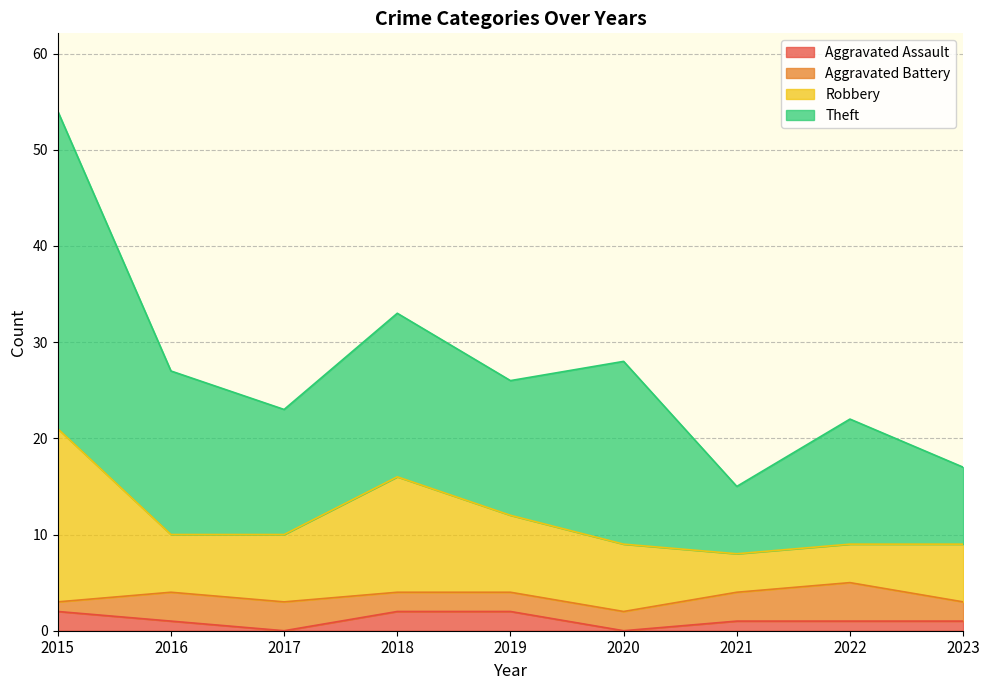

The Aggravated Assault series shows 1 at 2022. True or false?

True